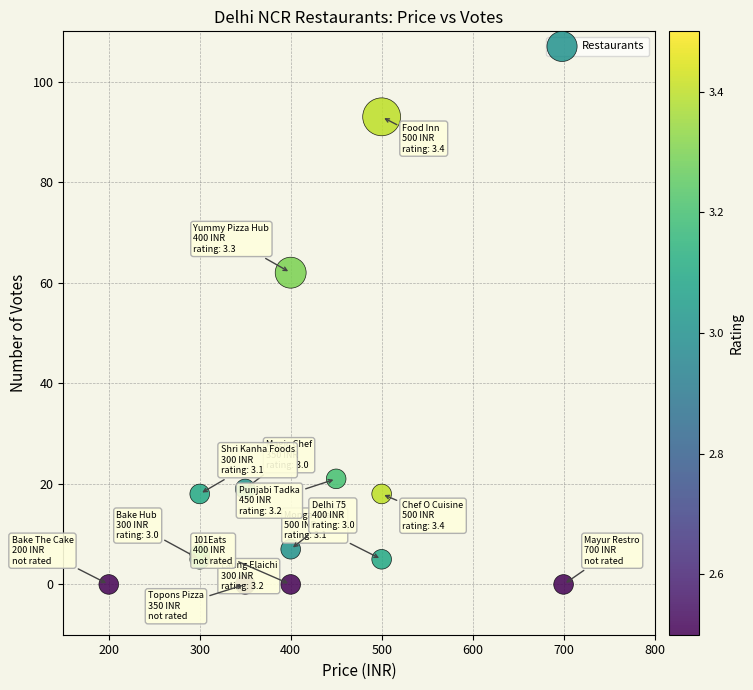

What Y value in the scatter plot is closest to 46?

62